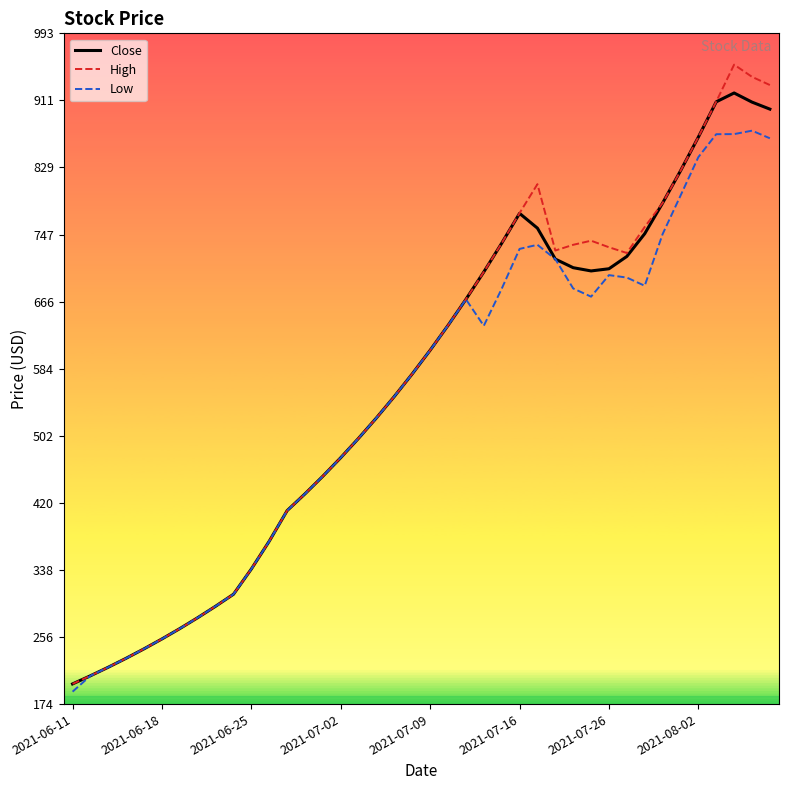

What is the difference between the second highest and second lowest values in the High series?

731.0